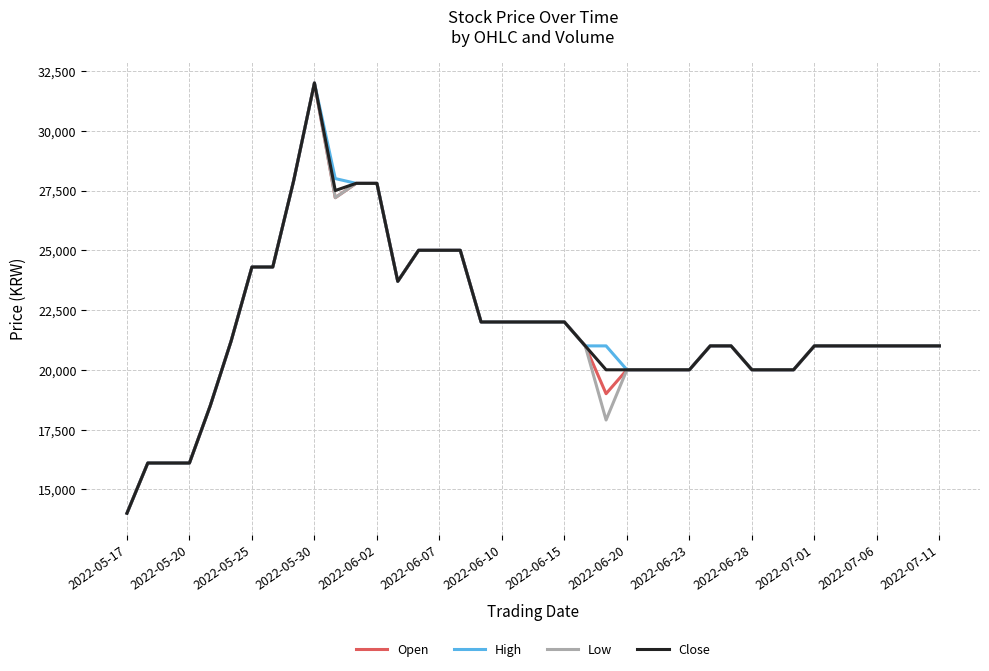

What is the minimum value shown in the chart?

14000